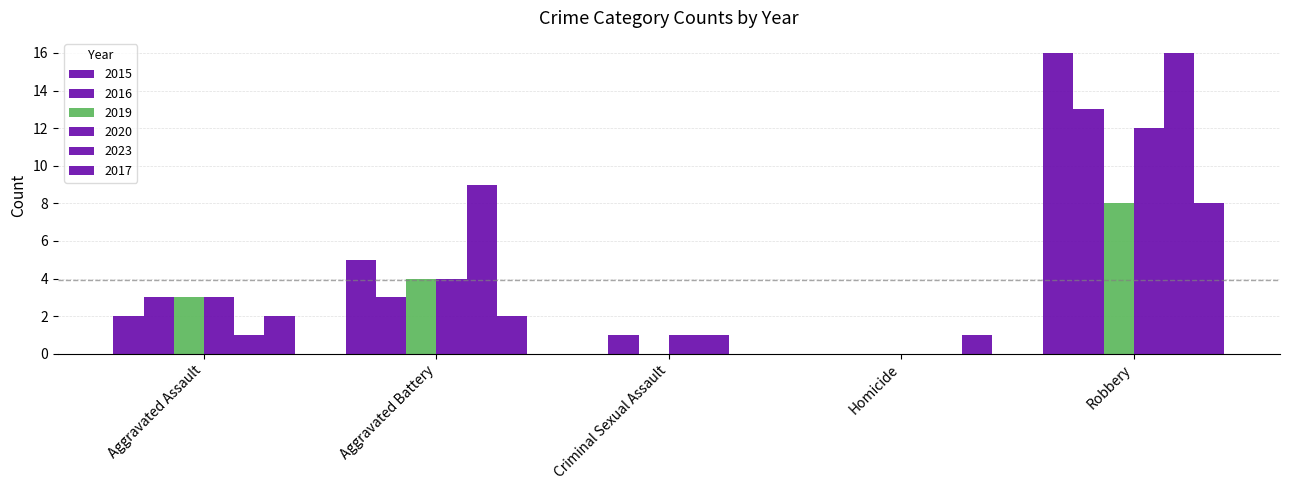

Between Aggravated Battery and Criminal Sexual Assault, which series saw the biggest shift?

2023